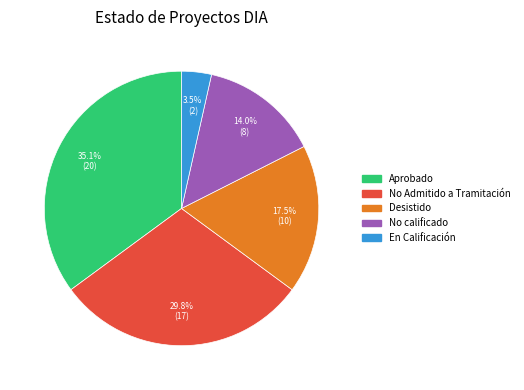

To the nearest percent, what is the average slice percentage?

20%